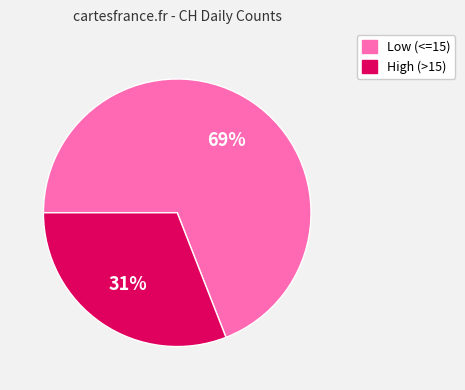

To the nearest percent, what is the average slice percentage?

50%